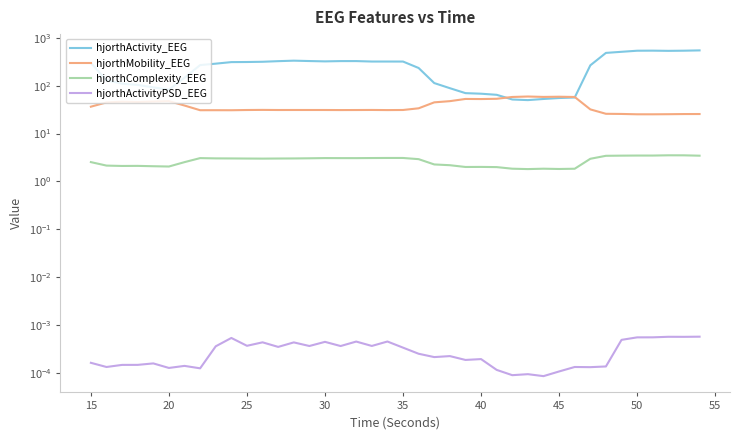

How many interior local peaks does the hjorthActivityPSD_EEG series have?

13